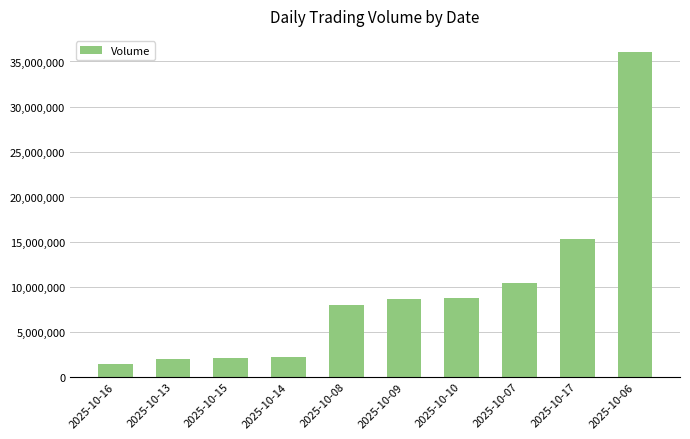

How many distinct data groups are displayed?

1